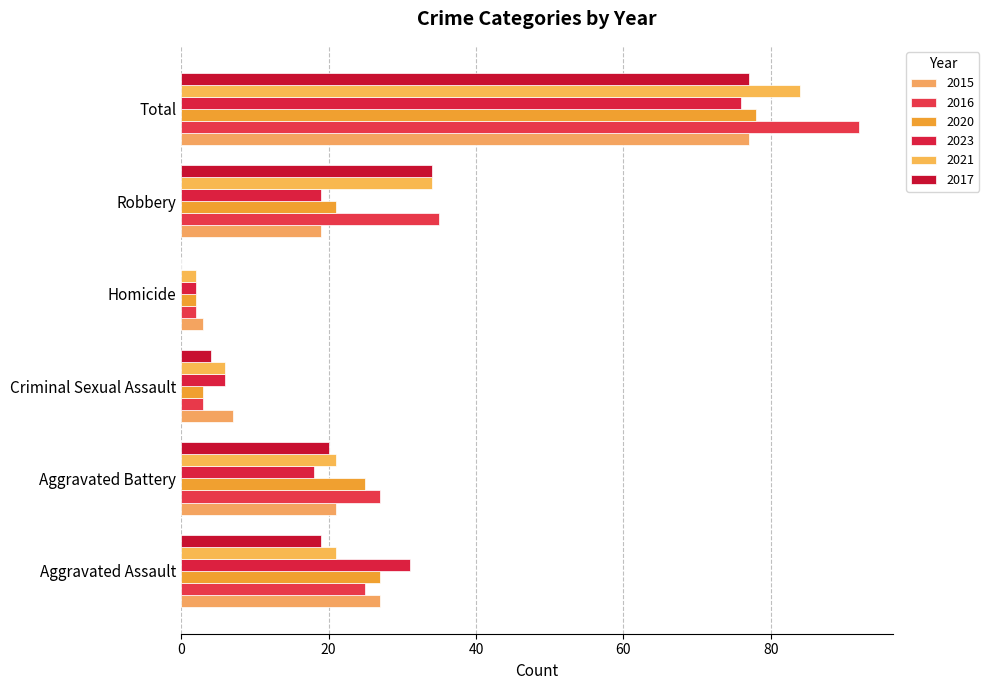

Reading right to left, list all the values displayed in this chart.

2015: 77	19	3	7	21	27
2016: 92	35	2	3	27	25
2020: 78	21	2	3	25	27
2023: 76	19	2	6	18	31
2021: 84	34	2	6	21	21
2017: 77	34	0	4	20	19